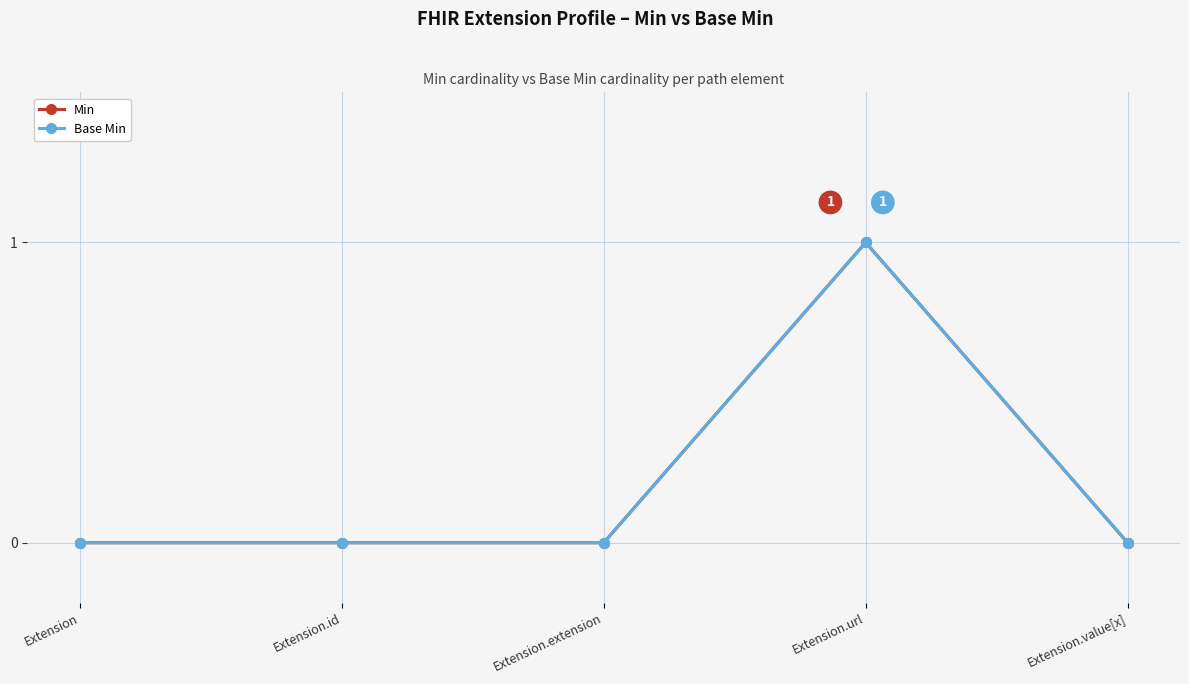

Reading right to left, what are all the values shown in this chart?

Min: Extension.value[x]=0	Extension.url=1	Extension.extension=0	Extension.id=0	Extension=0
Base Min: Extension.value[x]=0	Extension.url=1	Extension.extension=0	Extension.id=0	Extension=0